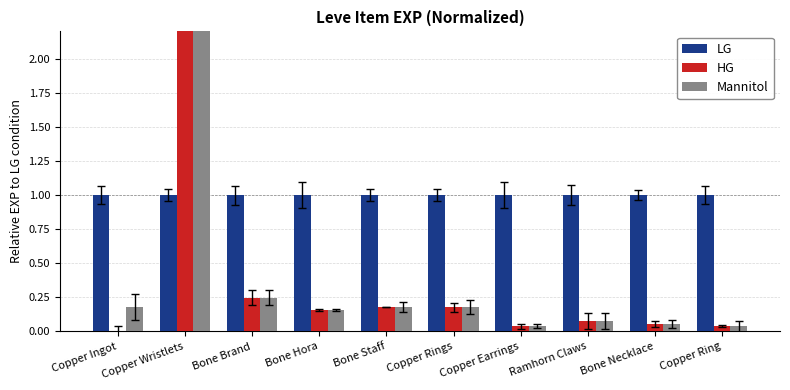

What is the label of the 1st bar from the left?

Copper Ingot